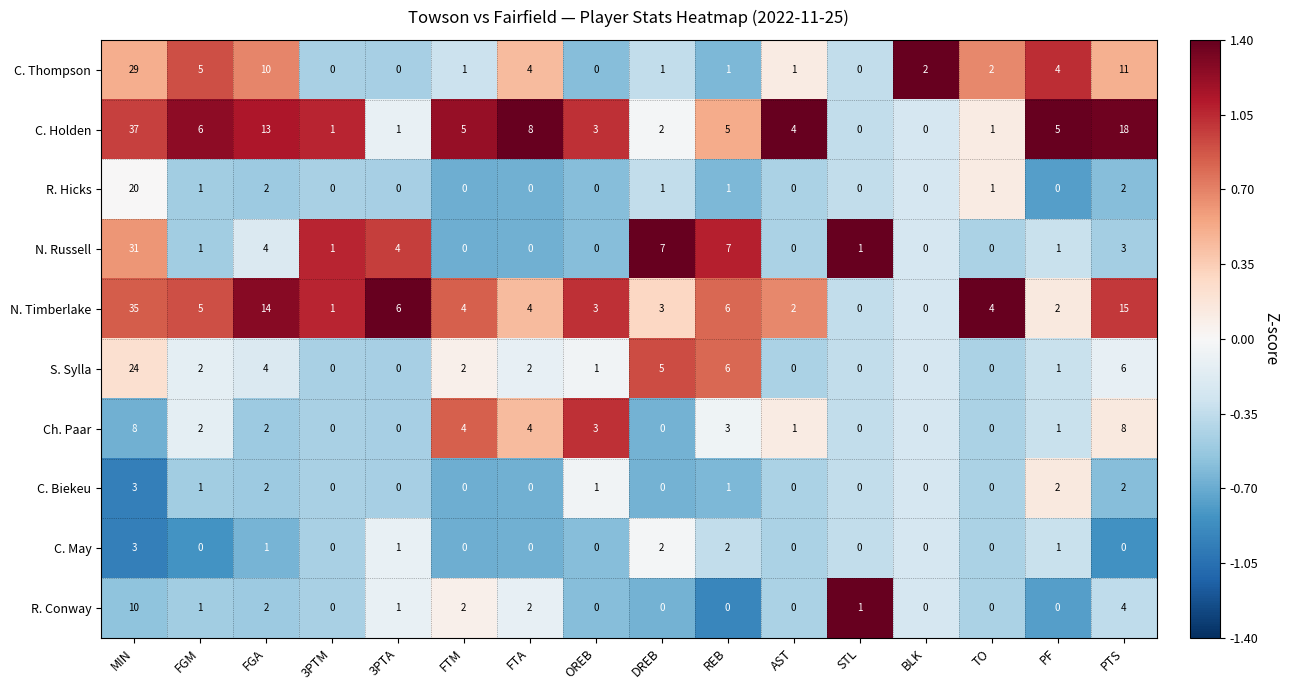

True or false: N. Russell has a value of 7 at 3PTA.

False